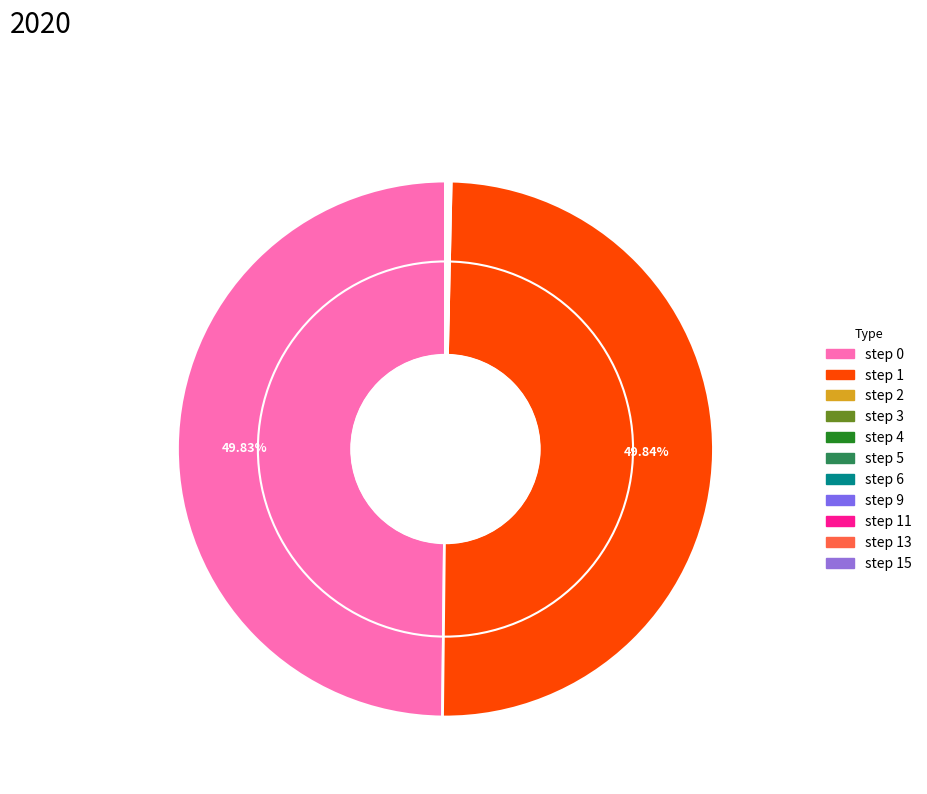

Is step 4 the majority of the pie?

No